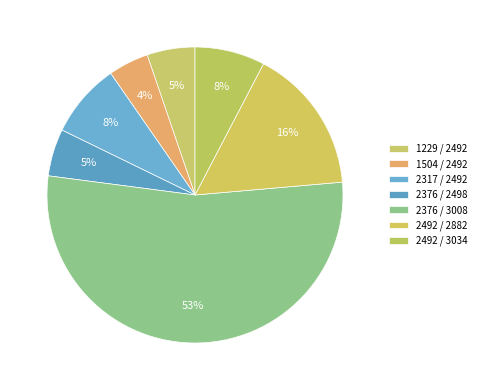

How many slices are in this pie chart?

7